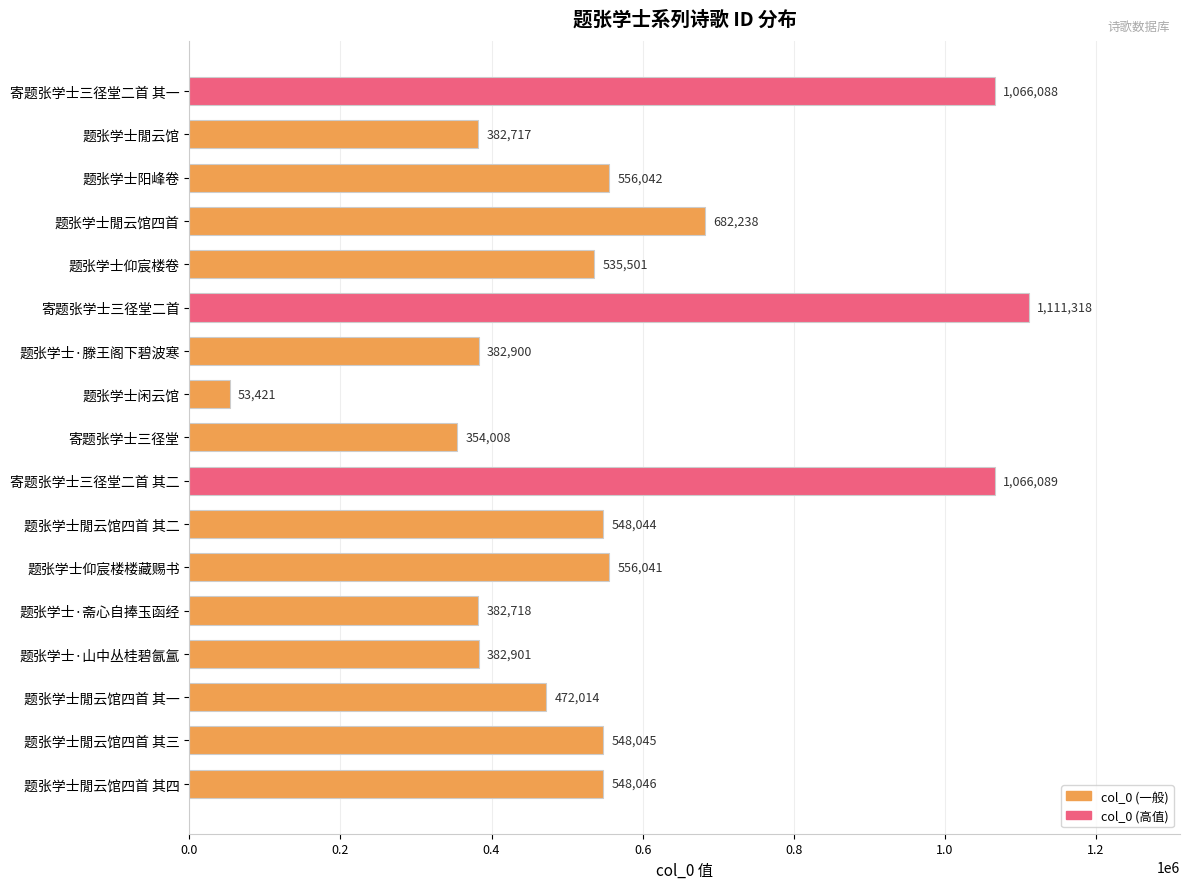

Is it true that the value at 题张学士閒云馆四首 其三 is 755237?

False